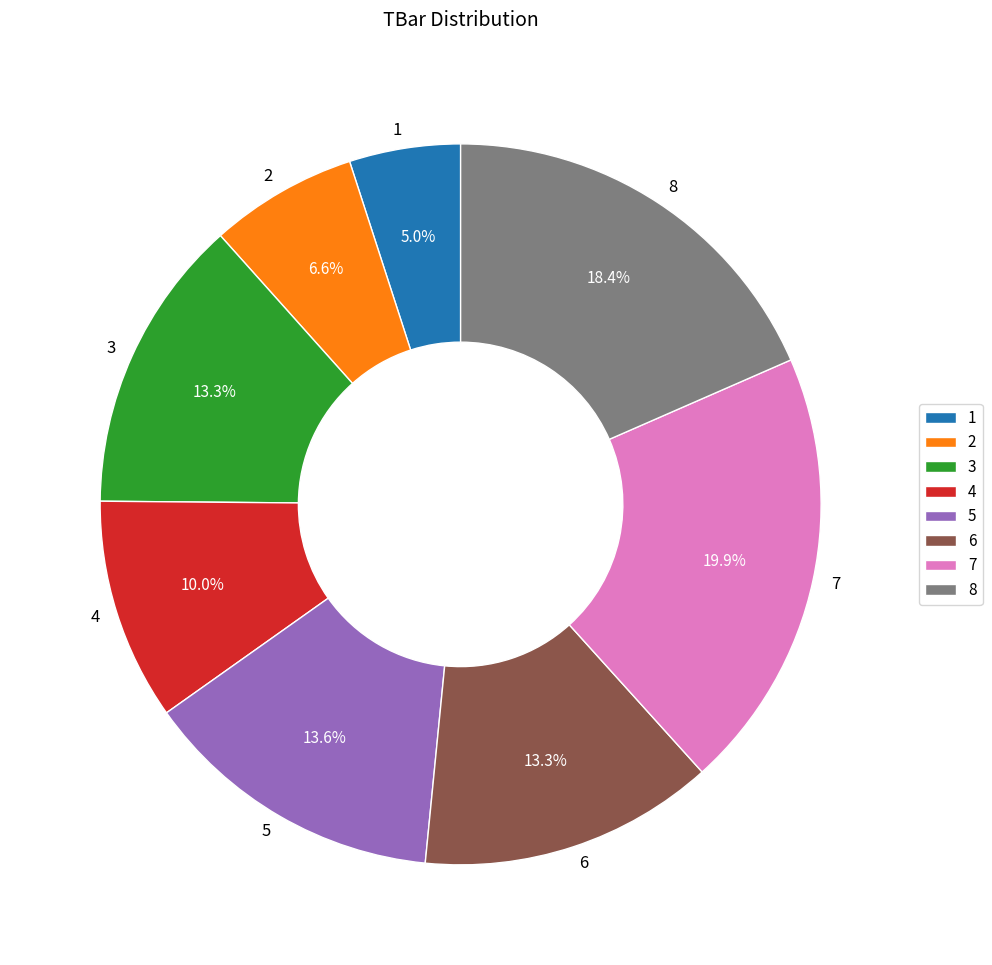

Which slice is the largest?

7